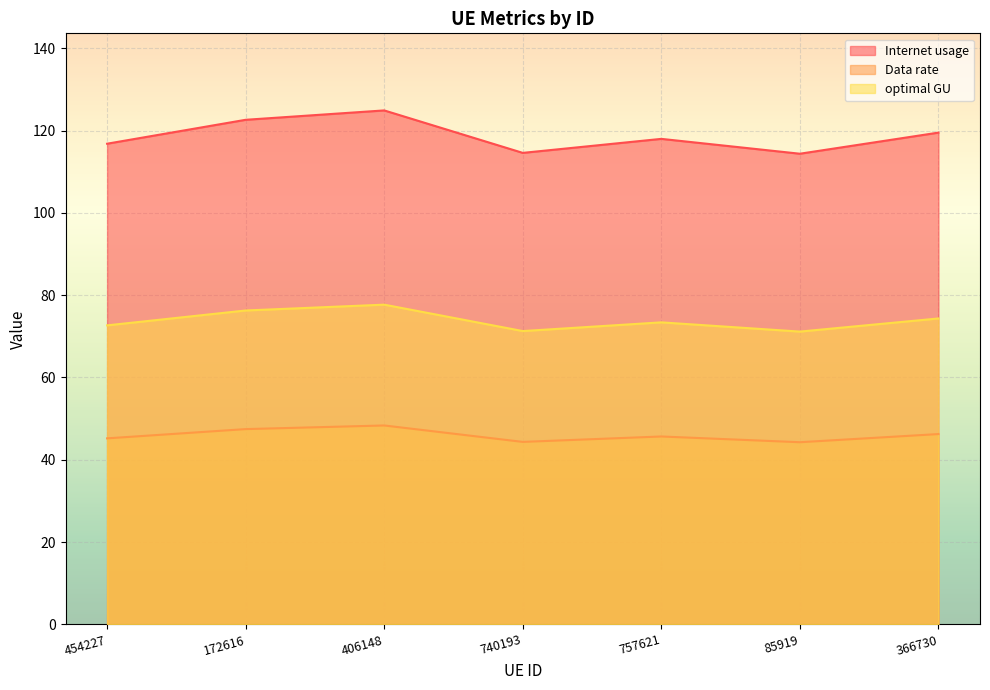

What position from the left is 740193?

4